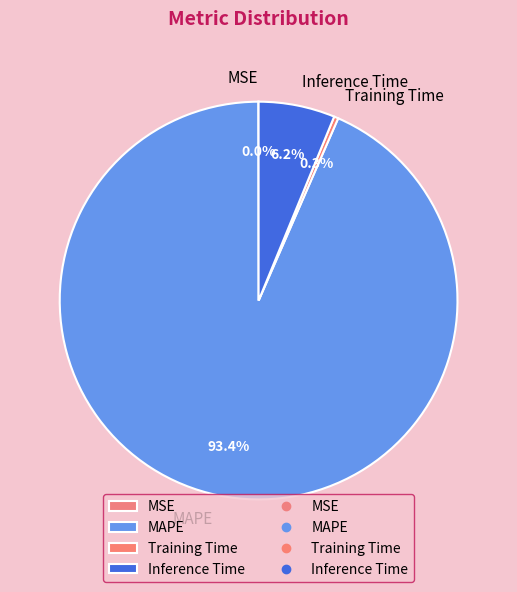

What is the largest slice in the pie chart?

MAPE